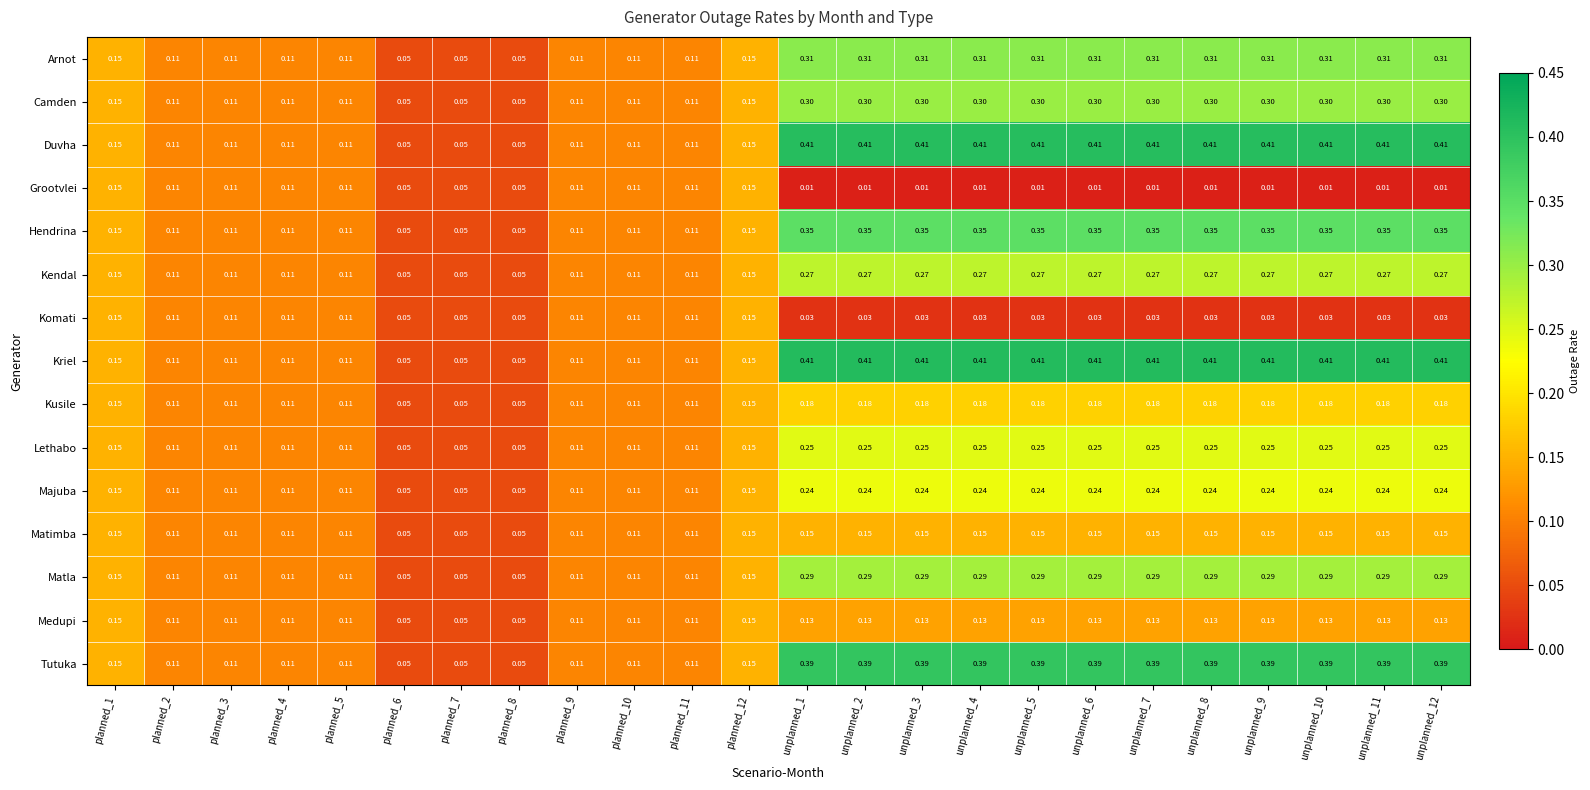

How many series are shown in this chart?

15